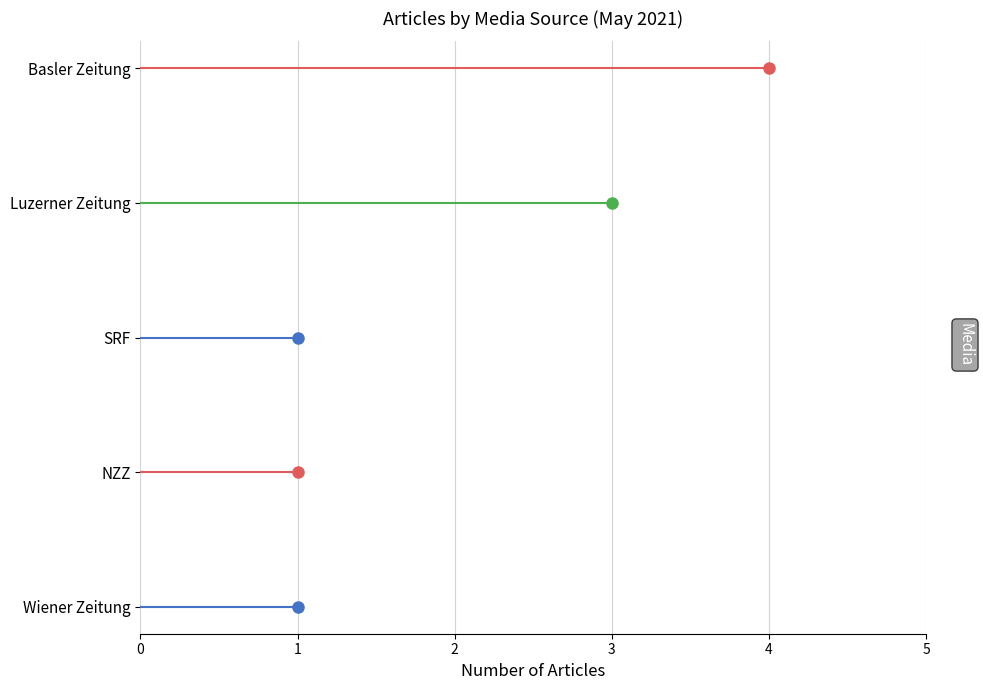

Rank the categories by value from highest to lowest.

Basler Zeitung, Luzerner Zeitung, SRF, NZZ, Wiener Zeitung